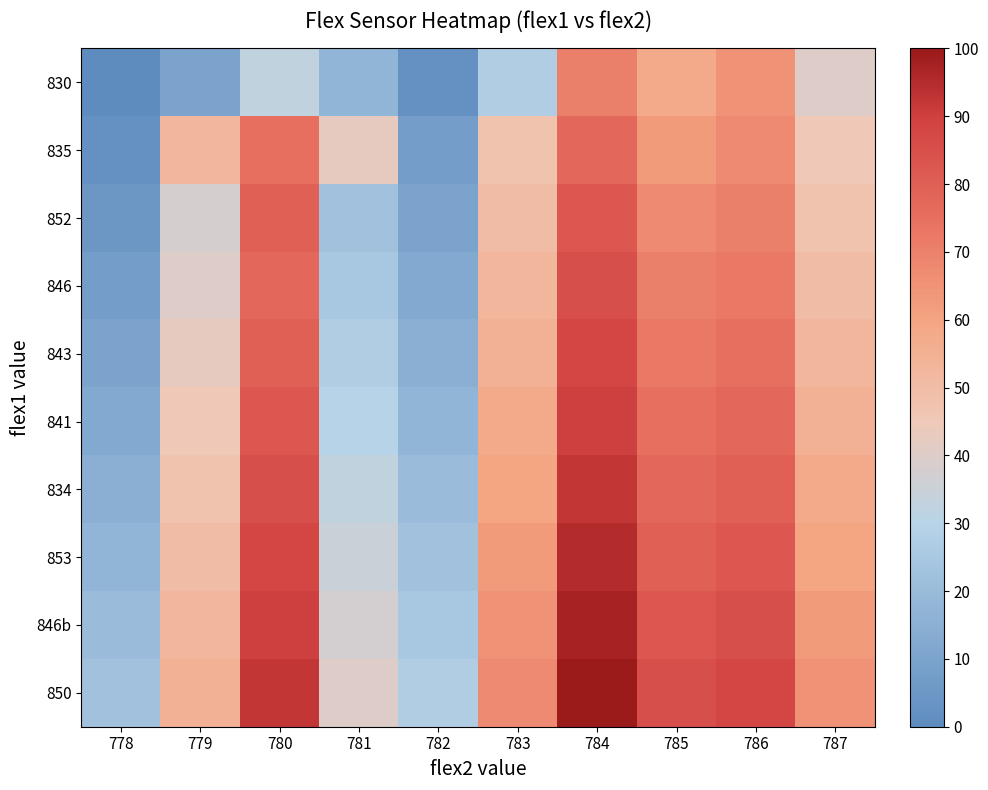

At which category is the sum across all series the highest?

784